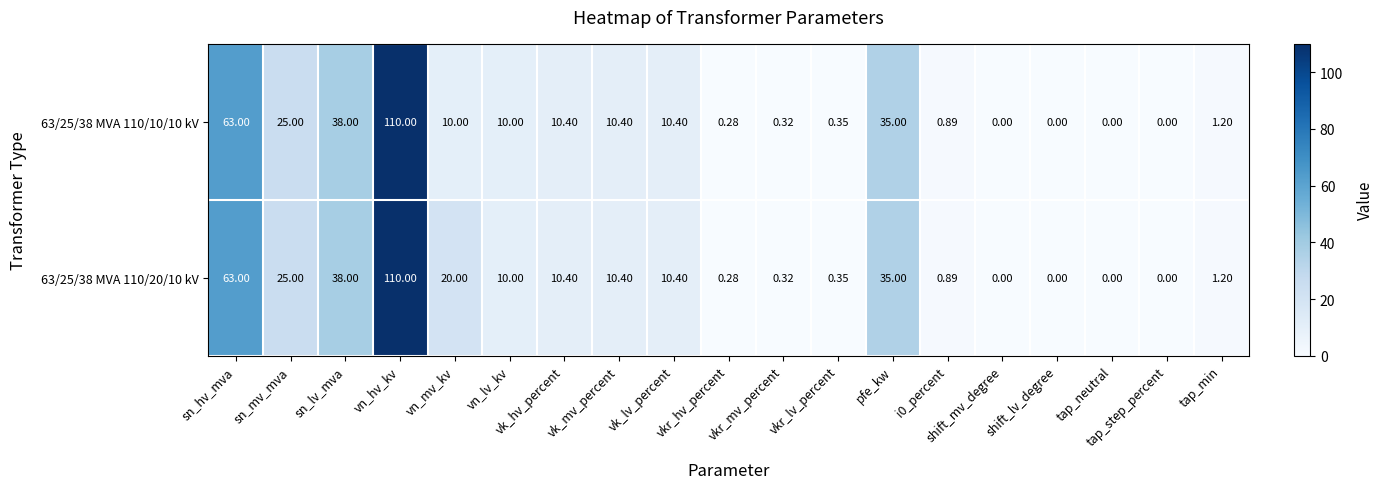

Which label corresponds to the largest value in the chart?

vn_hv_kv